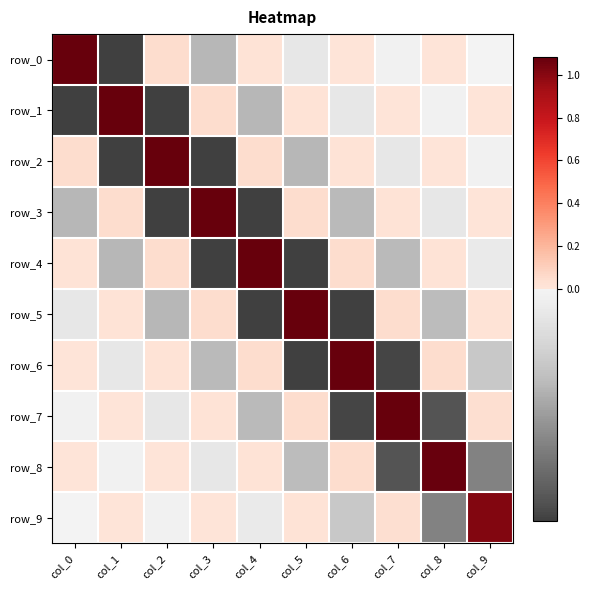

Which label corresponds to the smallest value in the chart?

col_1